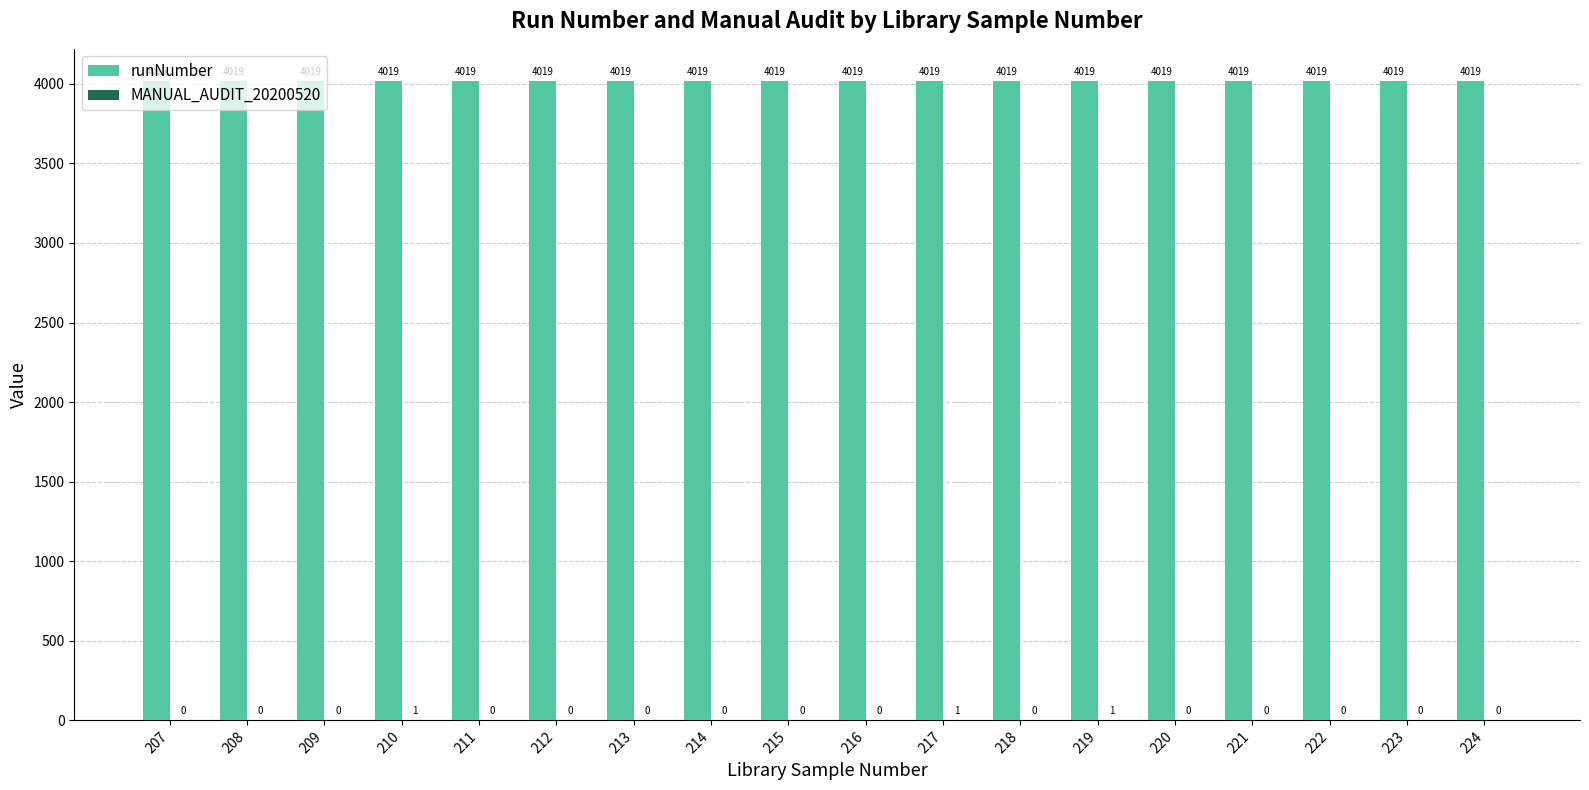

The value of runNumber at 207 is 6919. True or false?

False